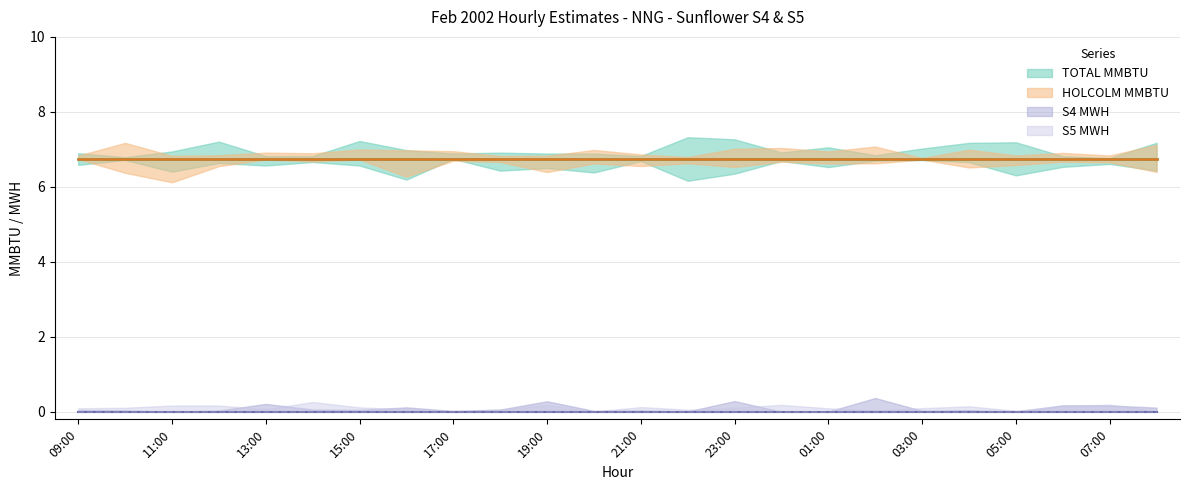

Which has a higher value, 11:00 or 14:00?

11:00